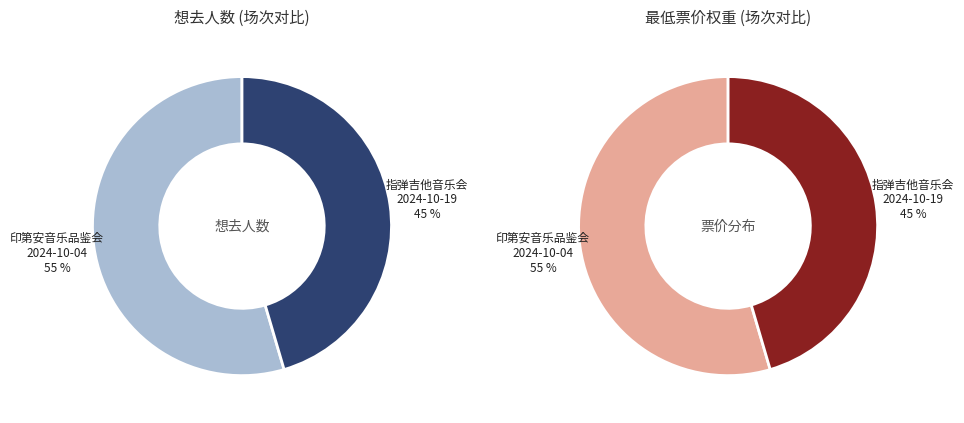

To the nearest percent, what is the average slice percentage?

50%